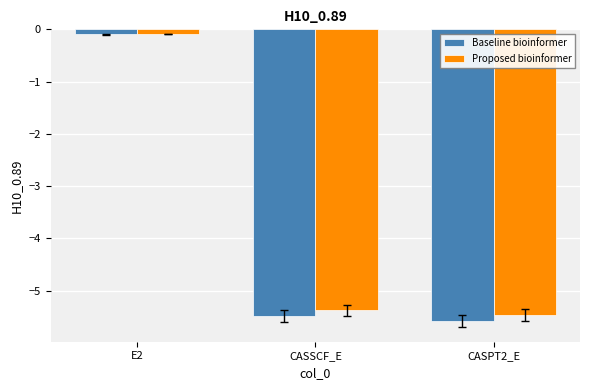

Rank the series by their average value, from highest to lowest.

Proposed bioinformer, Baseline bioinformer